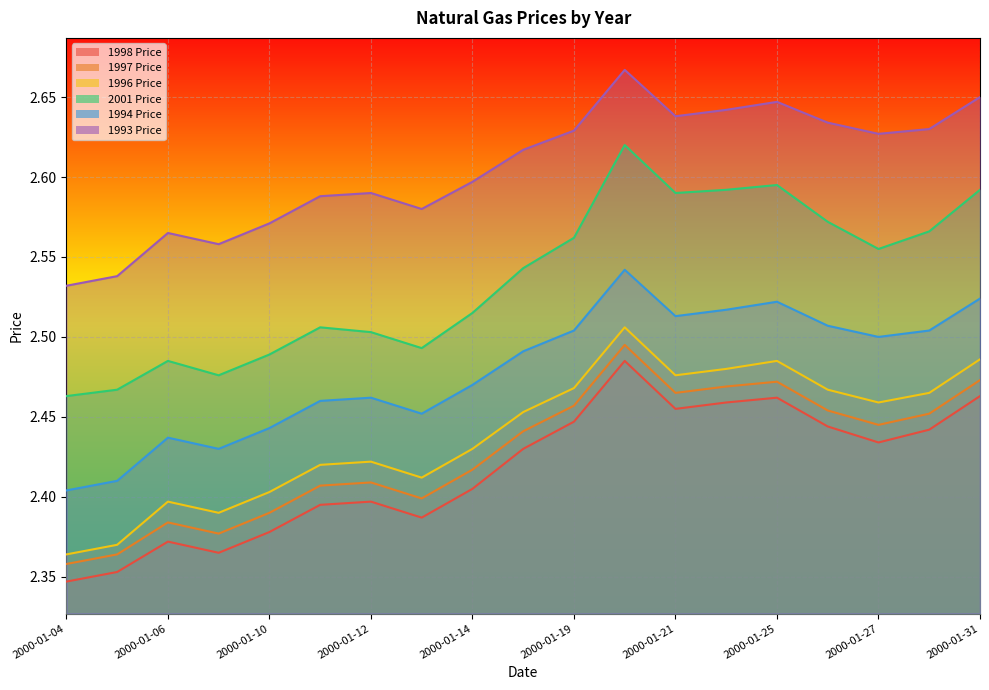

True or false: 1994 Price and 1998 Price intersect in this chart.

False